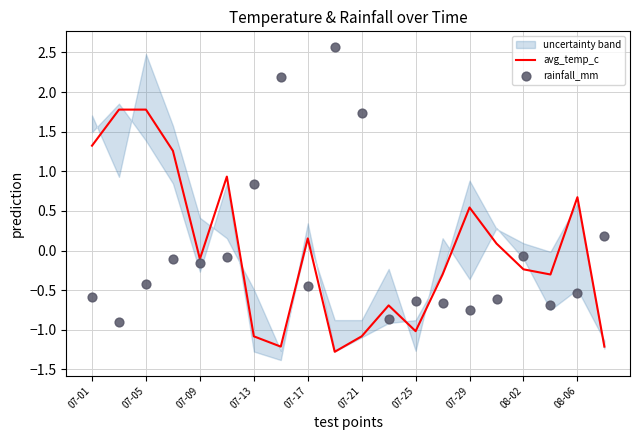

What are all the series names shown in the legend?

avg_temp_c, rainfall_mm